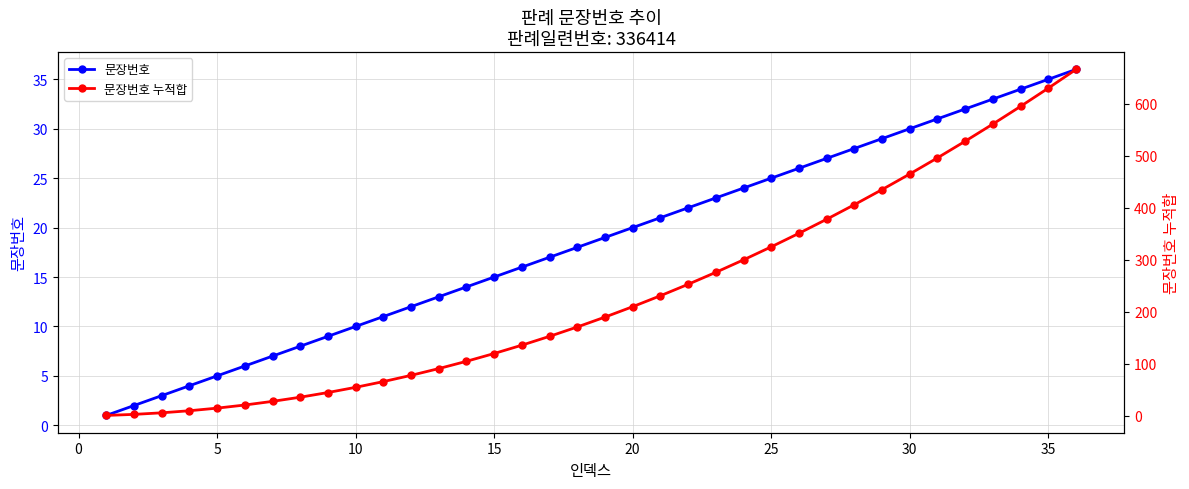

Count the number of data series in this chart.

2